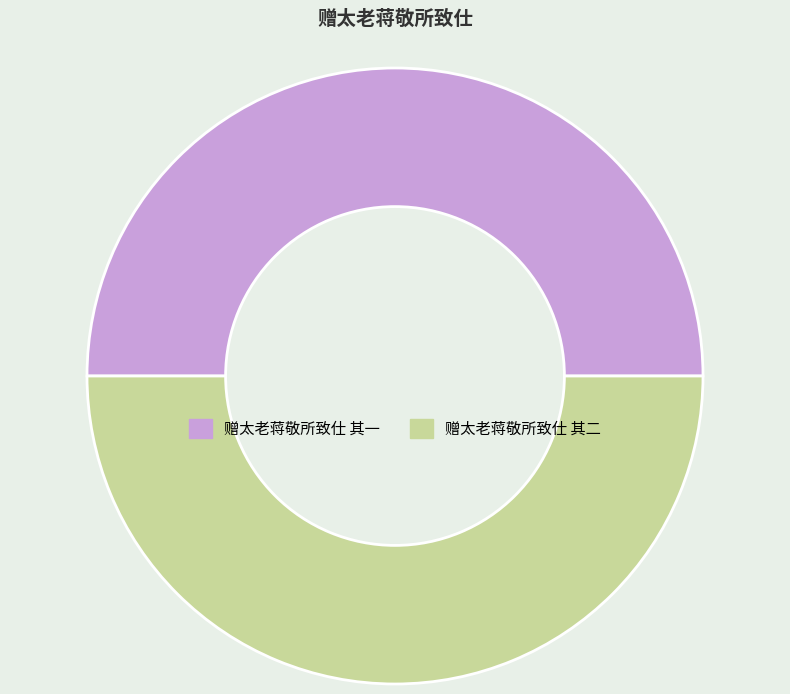

What is the ratio of the value at 赠太老蒋敬所致仕 其二 to the value at 赠太老蒋敬所致仕 其一?

1.0